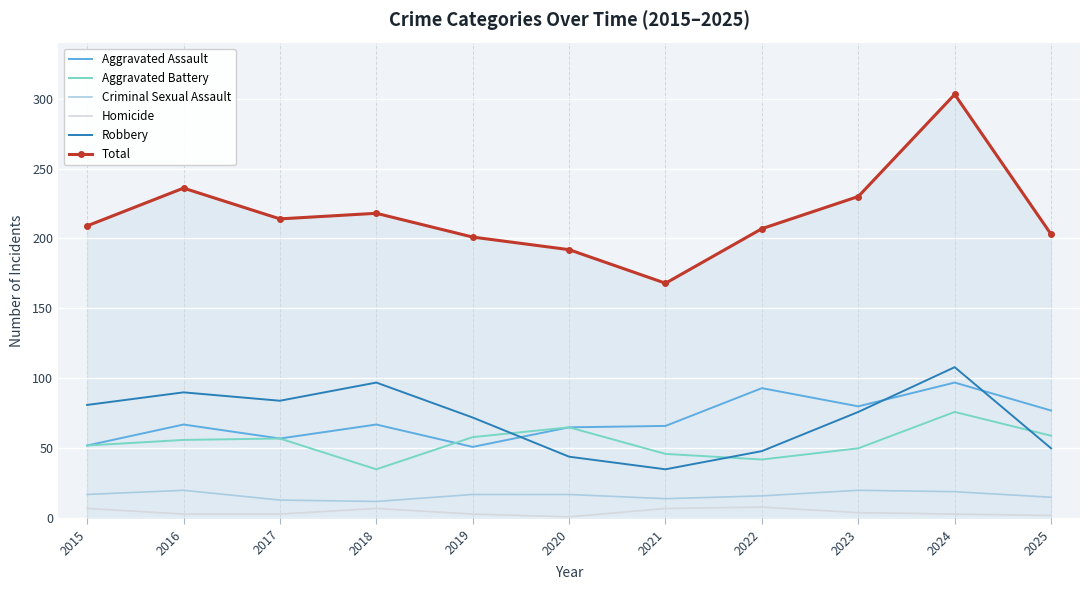

Which series has the largest range (max minus min)?

Total